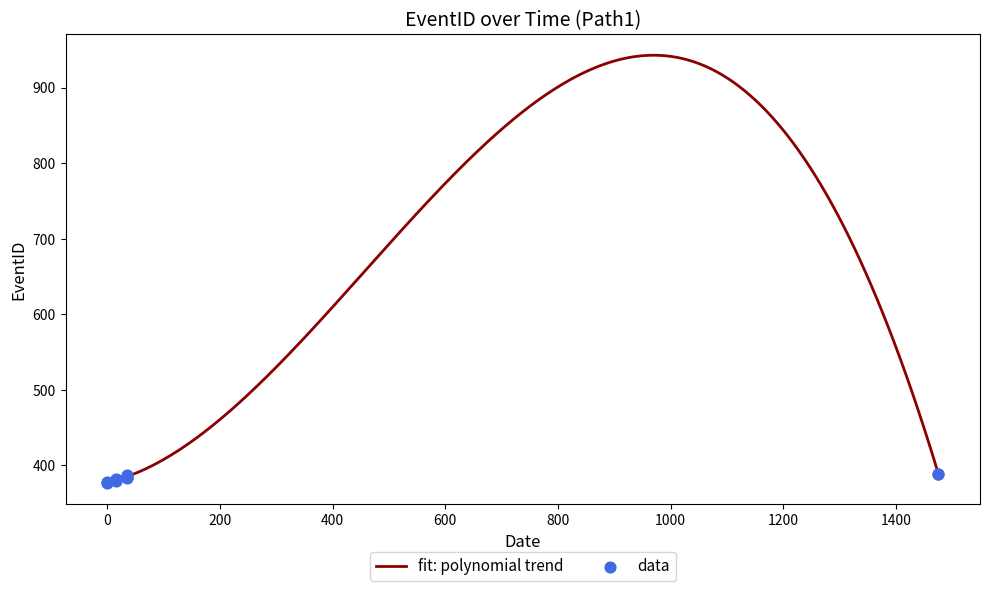

Which has a higher value, 1984-04-07T00:35:00 or 1984-04-06T00:35:00?

1984-04-07T00:35:00